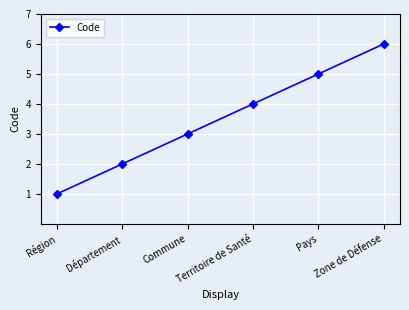

How many categories are shown in the chart?

6